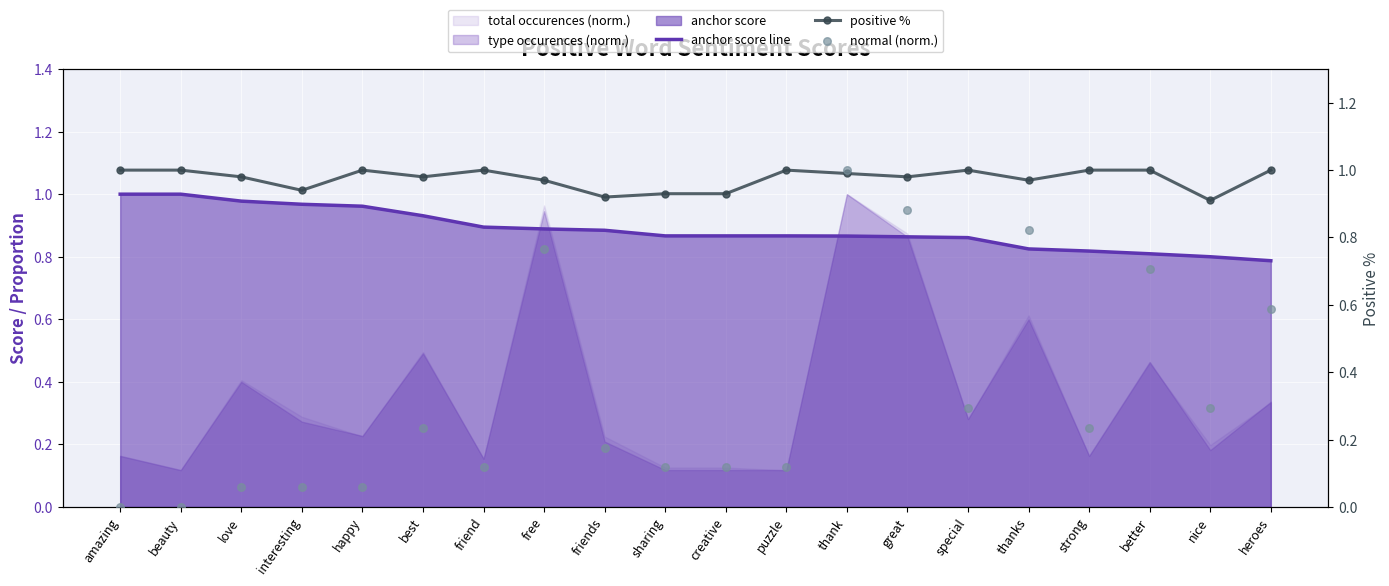

Which series reaches the minimum Y coordinate?

normal (norm.)